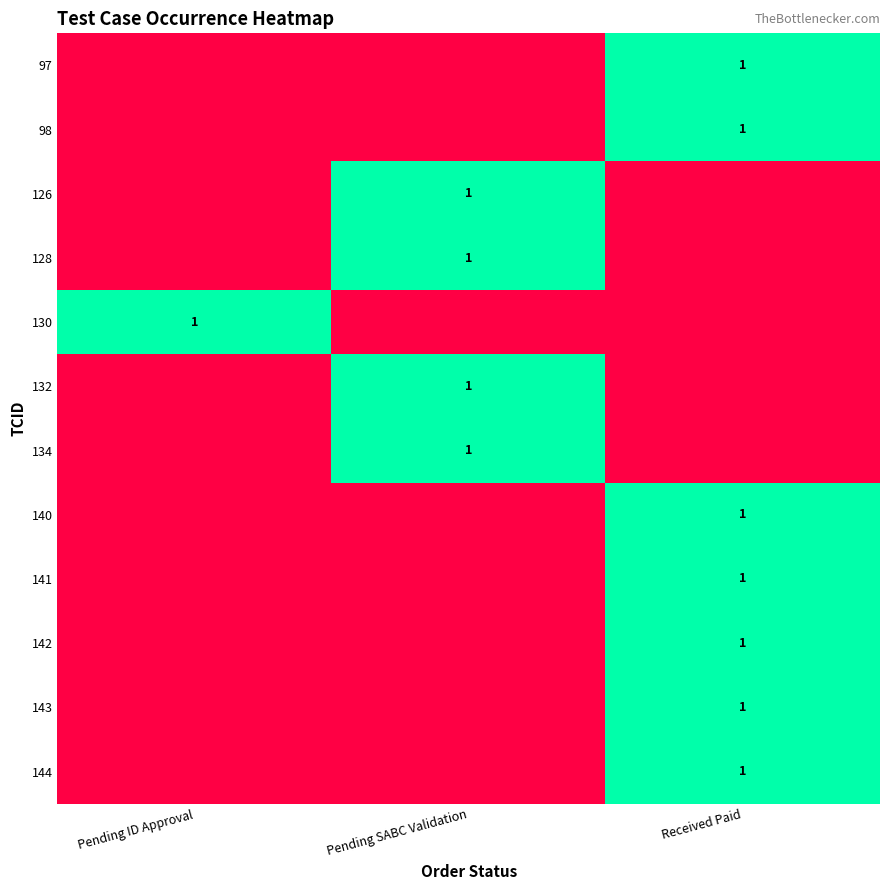

What is the total value across all series at Received Paid?

7